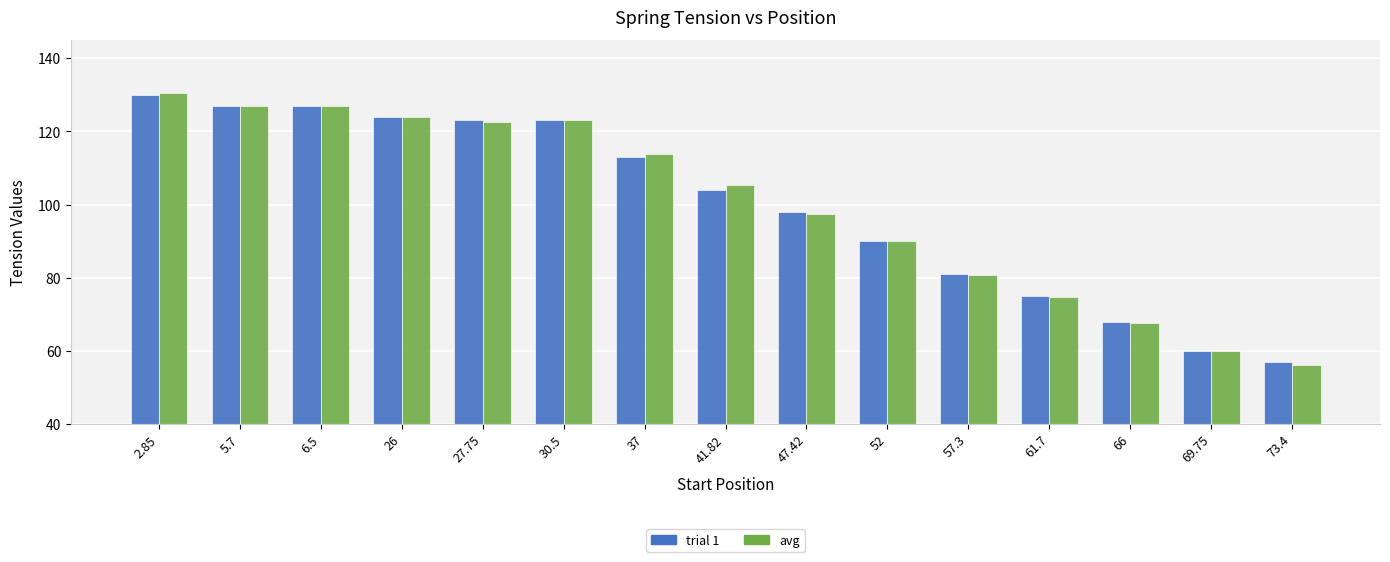

Which category has the highest value in the avg series?

2.85